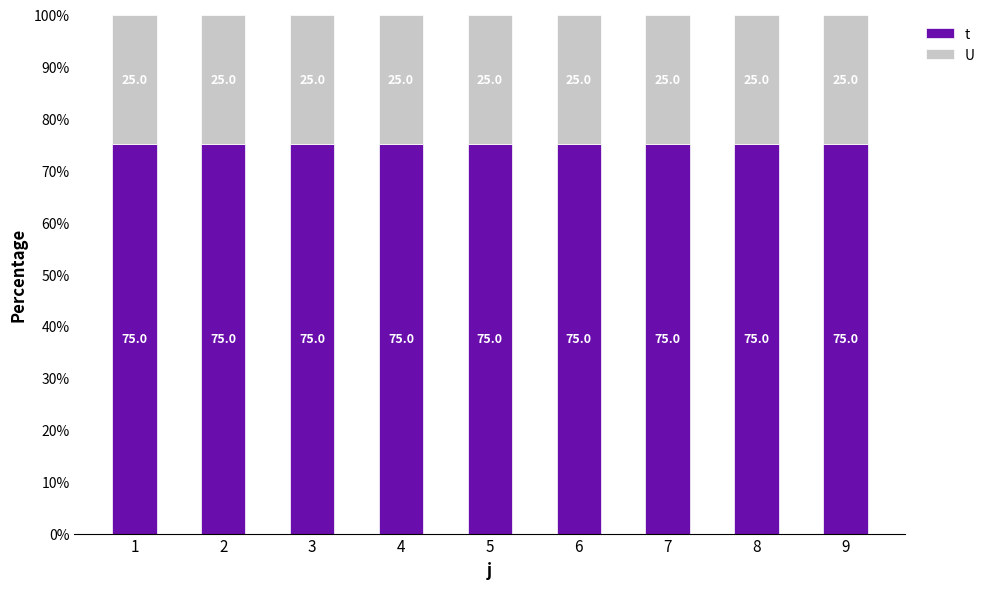

At how many categories does at least one series exceed 57?

9